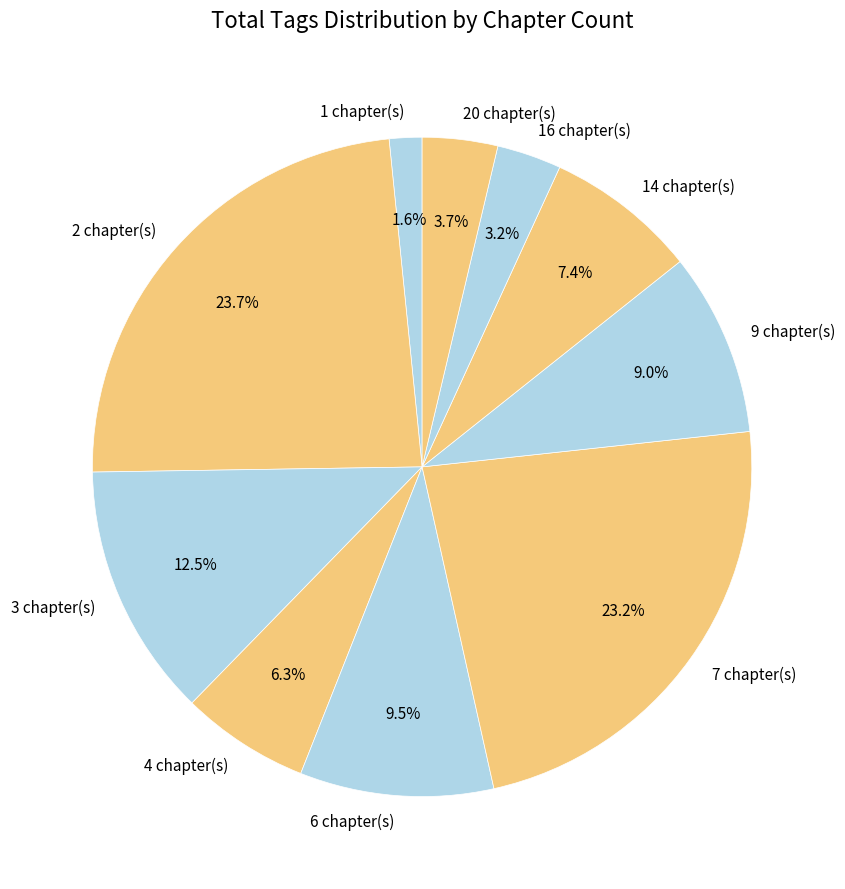

Is the sum of 3 chapter(s) and 16 chapter(s) greater than half?

No